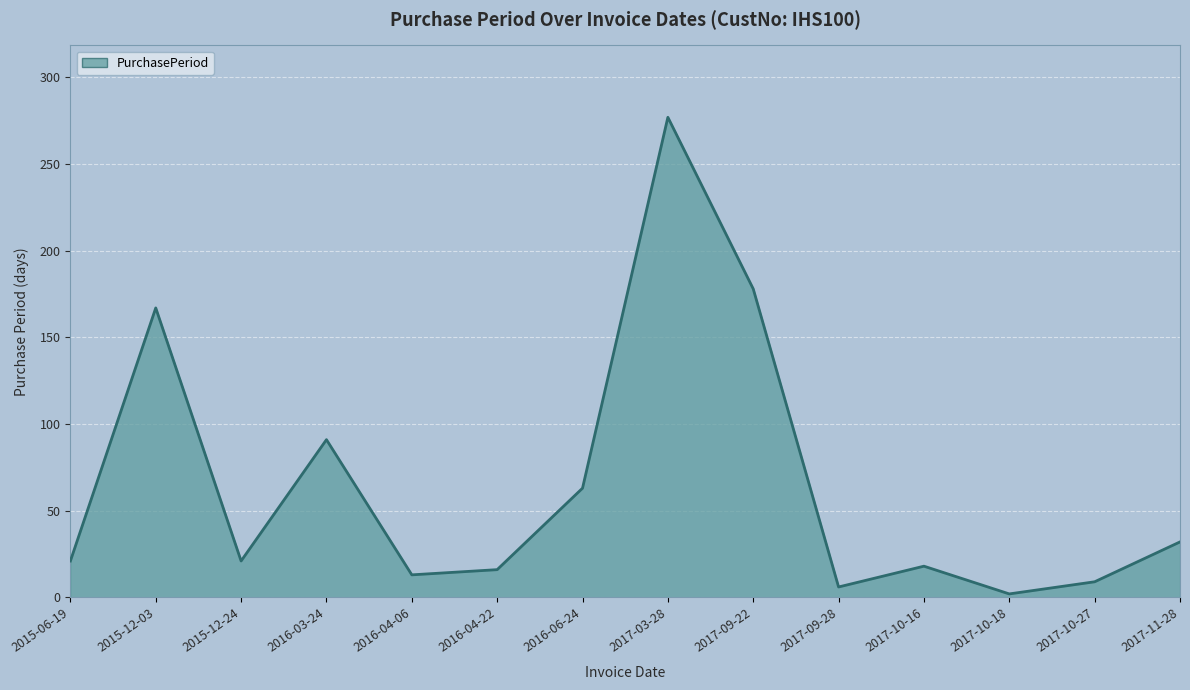

Is it true that the value at 2017-03-28 is 445?

False